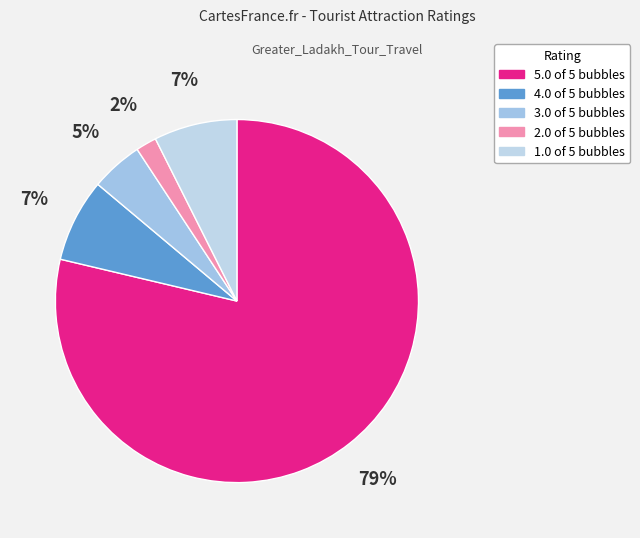

What is the largest slice in the pie chart?

5.0 of 5 bubbles